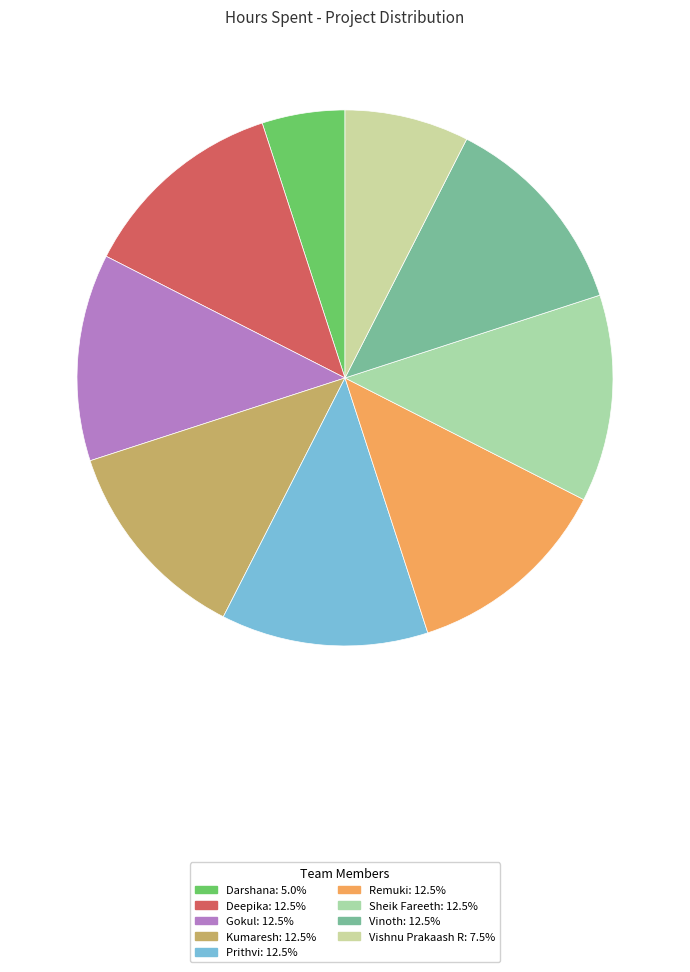

What is the largest slice in the pie chart?

Deepika